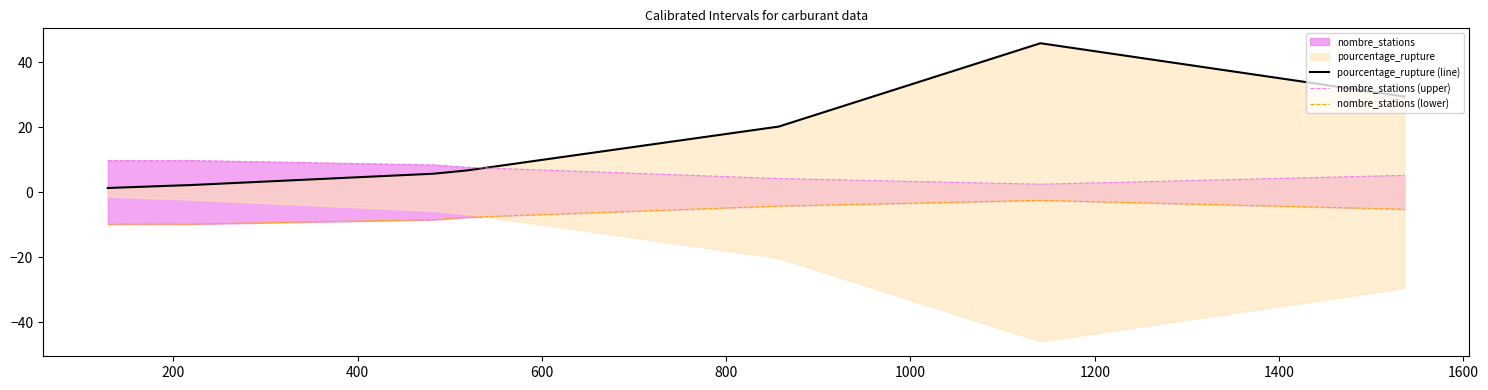

List the series in order of their peak value, lowest first.

nombre_stations (lower), nombre_stations (upper), pourcentage_rupture (line)